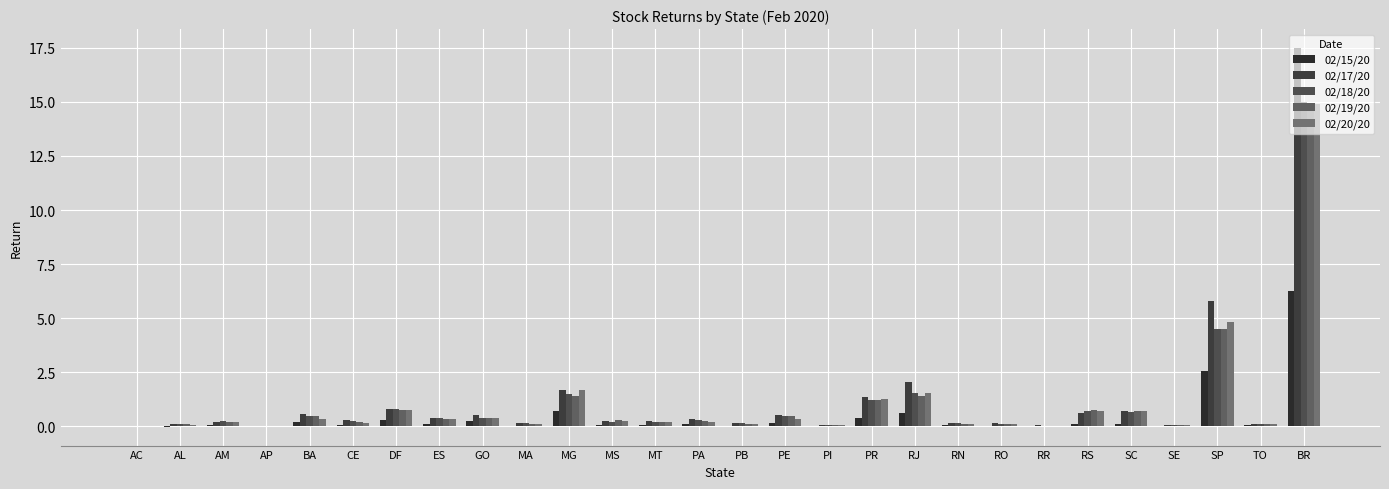

What is the approximate value of 02/17/20 at CE?

0.3